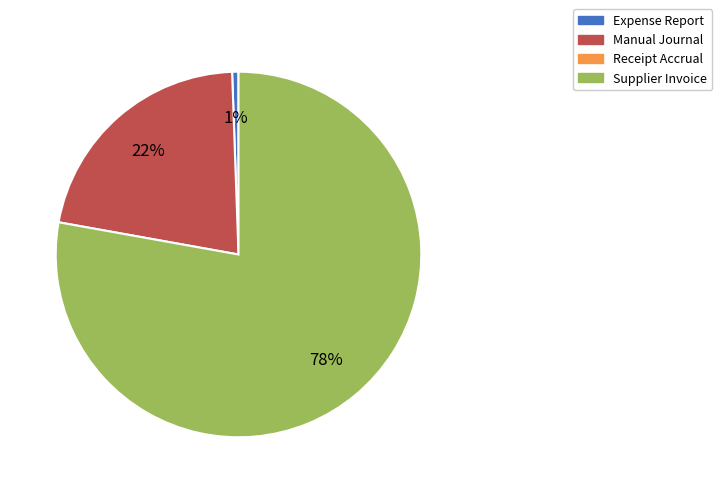

Is there a majority slice in this chart?

Yes